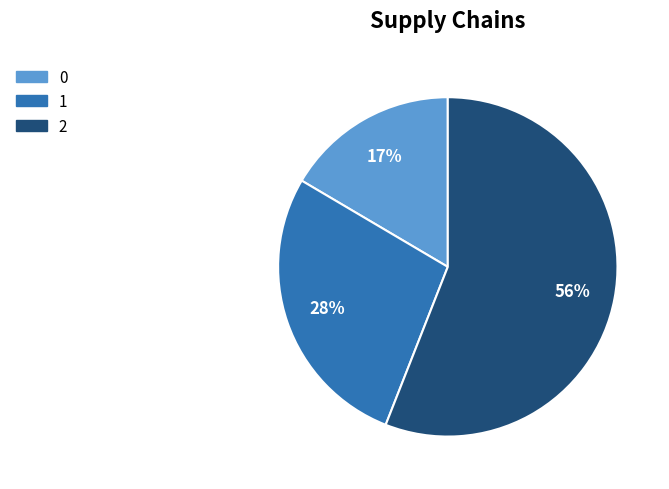

Which slice is the largest?

2